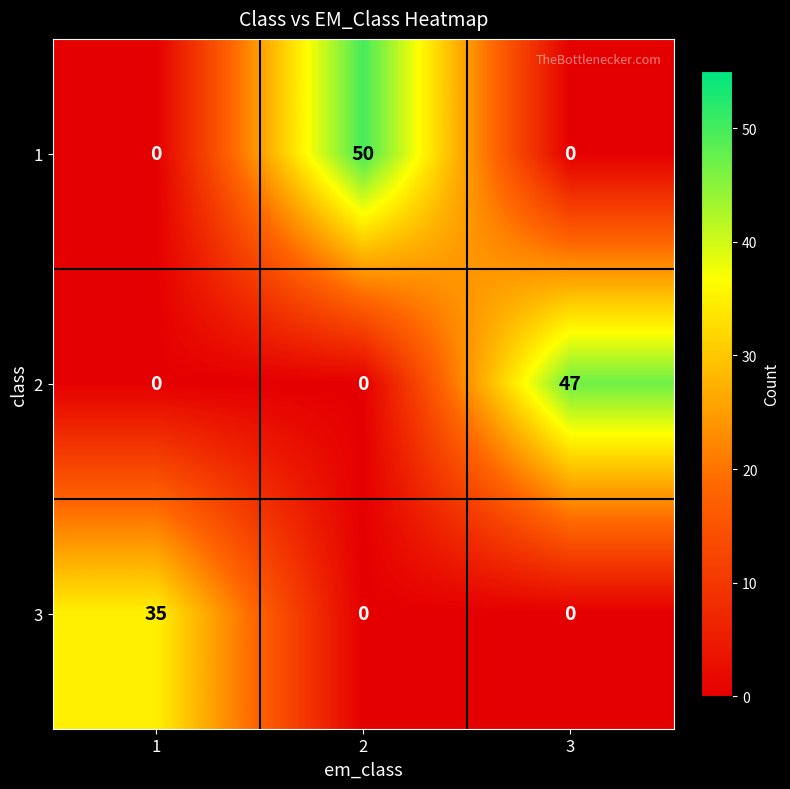

What is the total value across all series at 3?

47